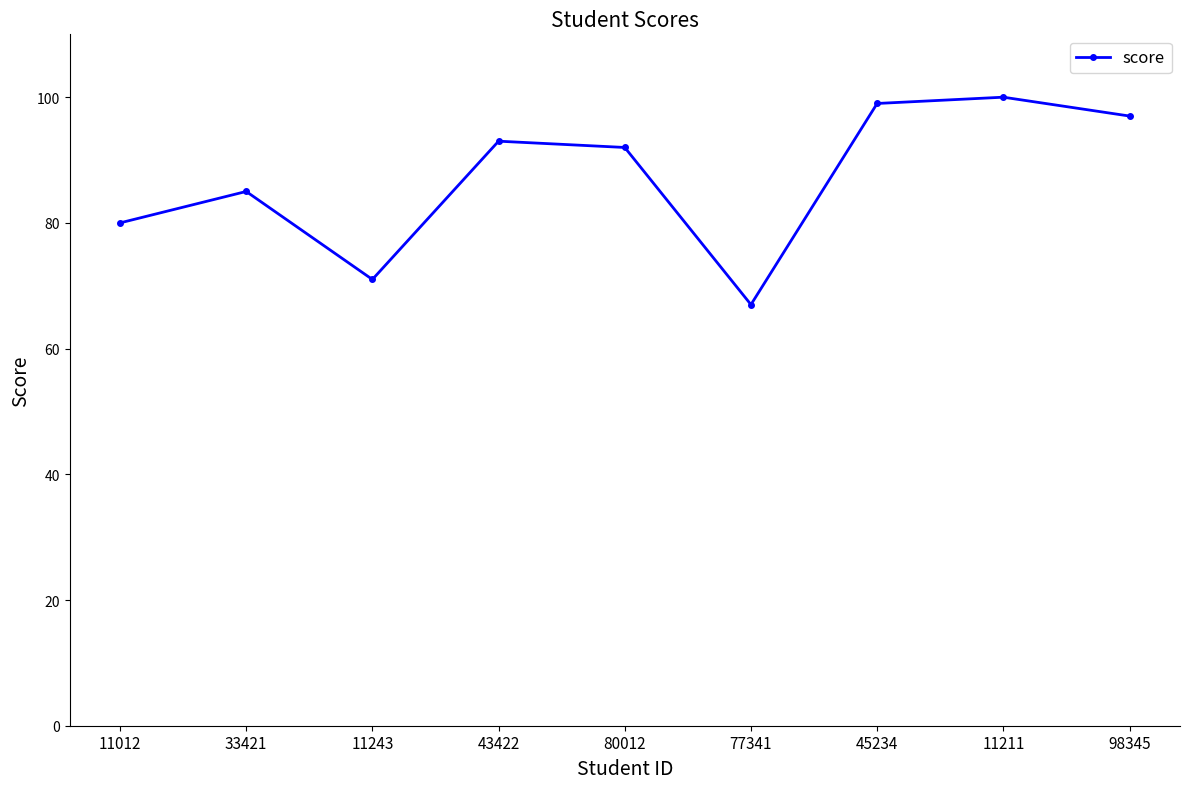

At which label is the value closest to 83?

33421